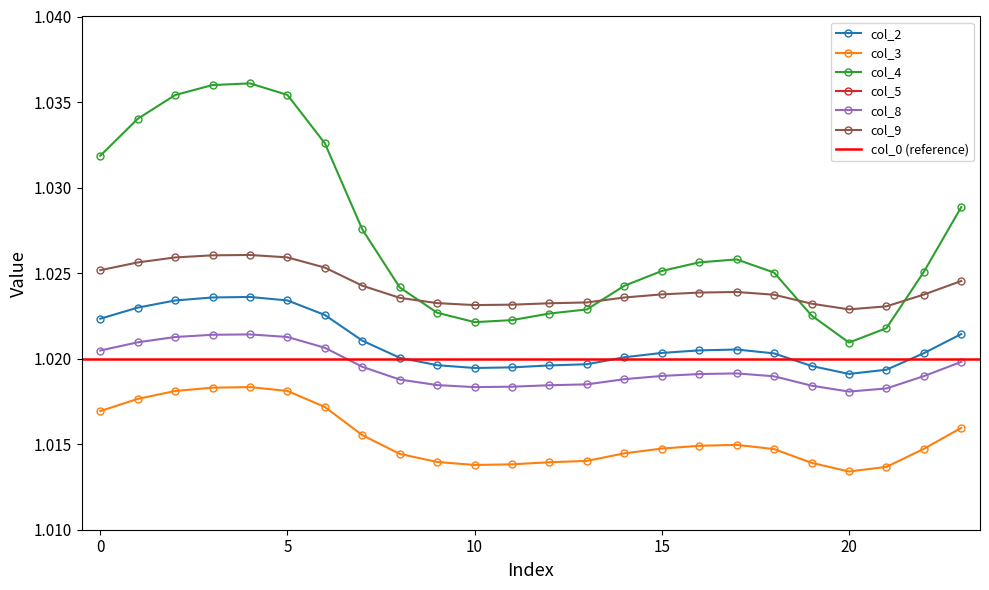

True or false: col_3 has more than 0 points higher than both neighbors.

True